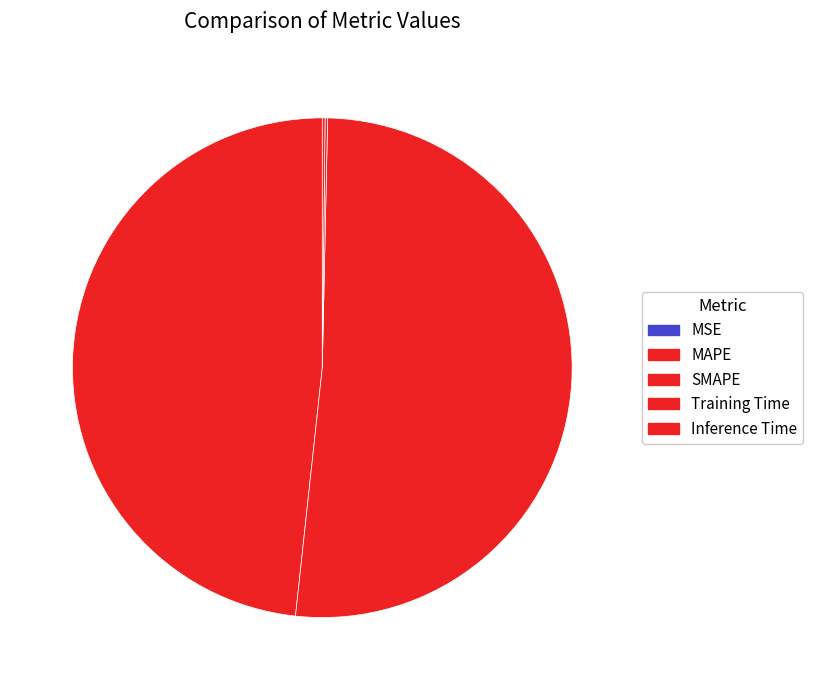

Which slice represents more than half of the pie?

SMAPE